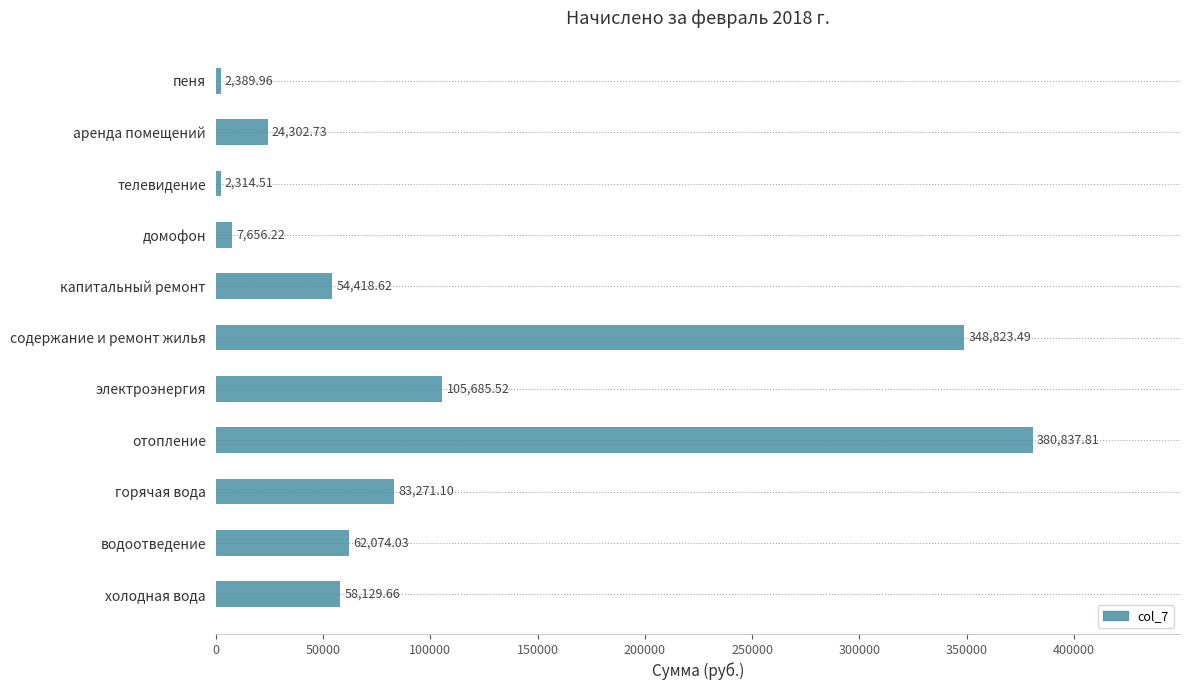

Between отопление and содержание и ремонт жилья, which is larger?

отопление